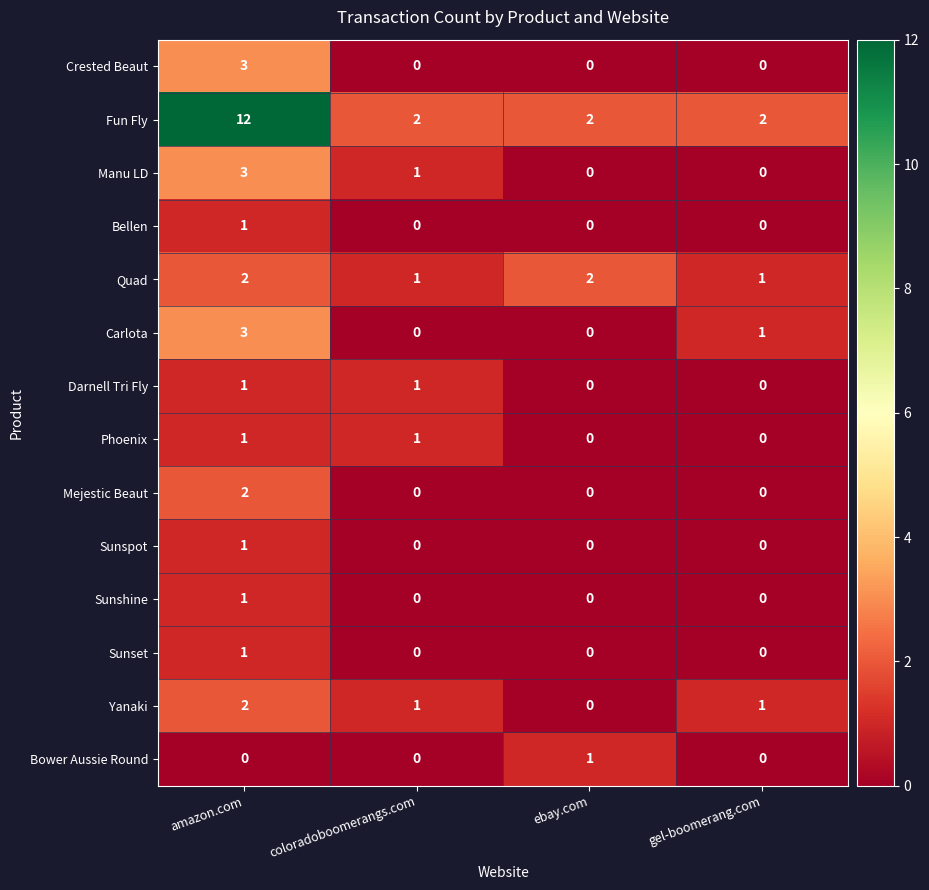

What is the sum of all Yanaki values?

4